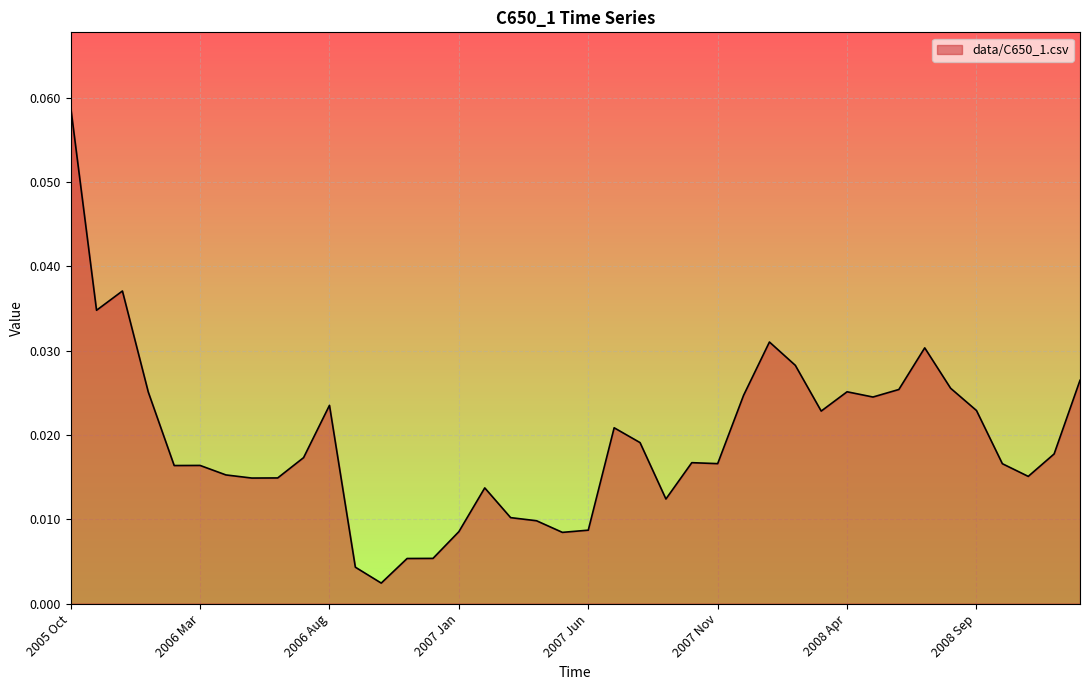

What is the label of the 27th point from the left?

2007 Dec